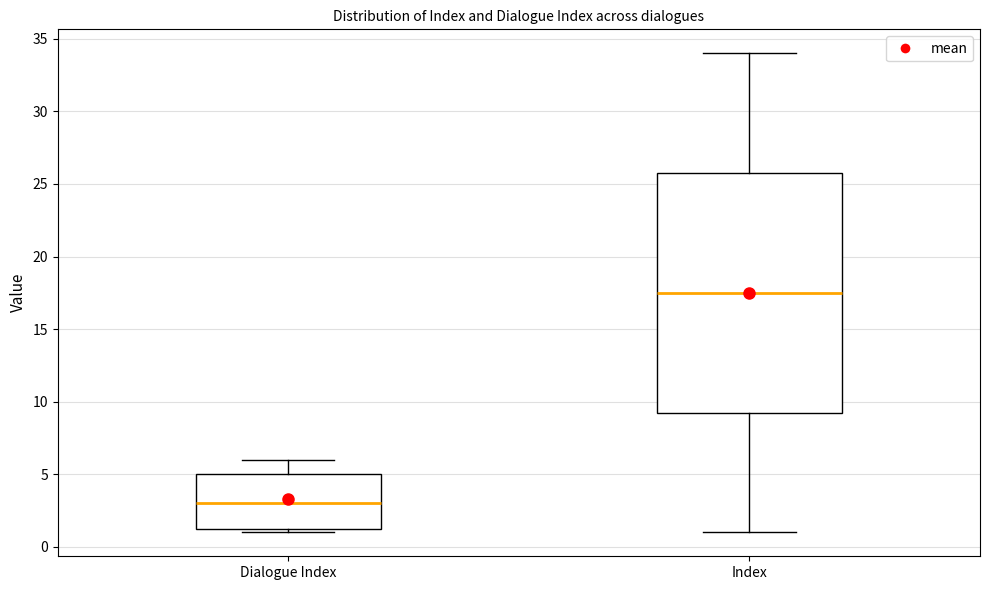

Reading left to right, read every box against the y-axis: the position of its median line, the range the box covers, and the ends of its whiskers. The values are not printed on the chart, so give them approximately, as read against the axis.

Dialogue Index: median 3.0, box 1.5 to 5.0, whiskers 1.0 to 6.0
Index: median 17.5, box 9.5 to 26.0, whiskers 1.0 to 34.0